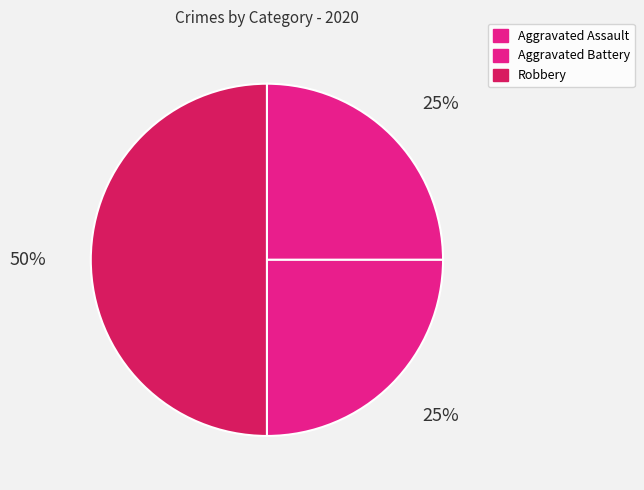

Which category has the smallest portion of the pie?

Aggravated Assault